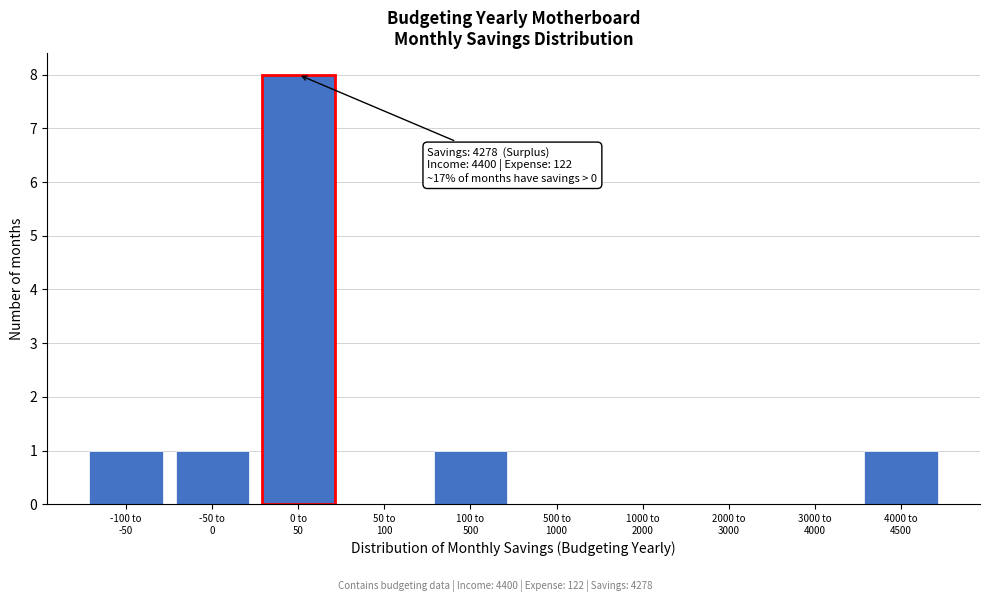

What is the maximum value shown in the chart?

8